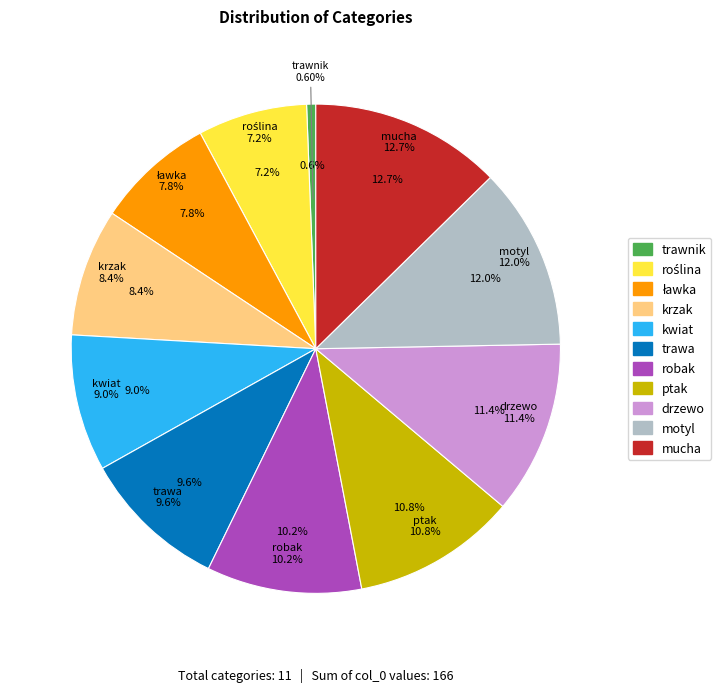

Rank the categories by value from lowest to highest.

trawnik, roślina, ławka, krzak, kwiat, trawa, robak, ptak, drzewo, motyl, mucha